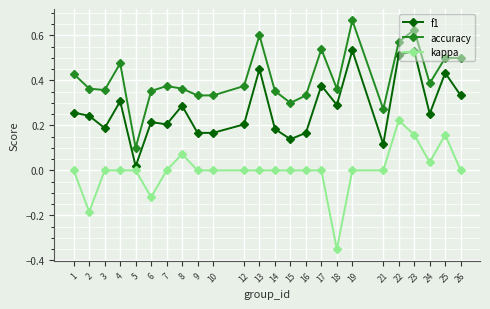

What is the sum of all accuracy values?

9.9